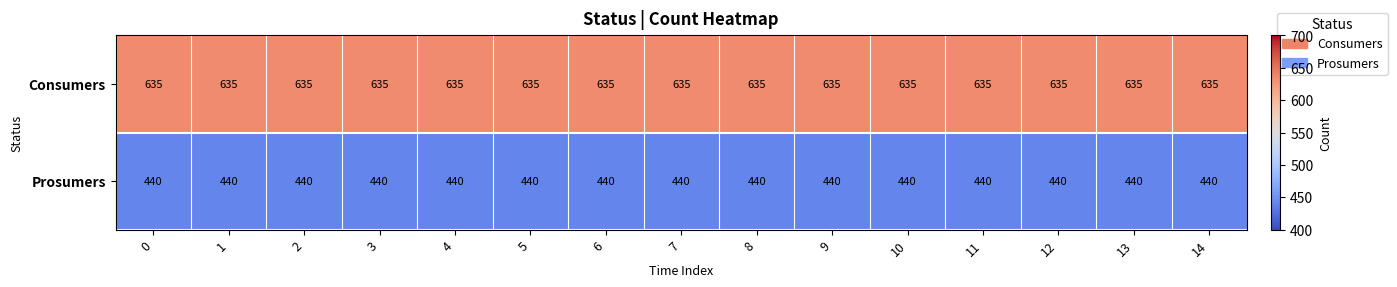

True or false: Consumers has a value of 260 at 5.

False